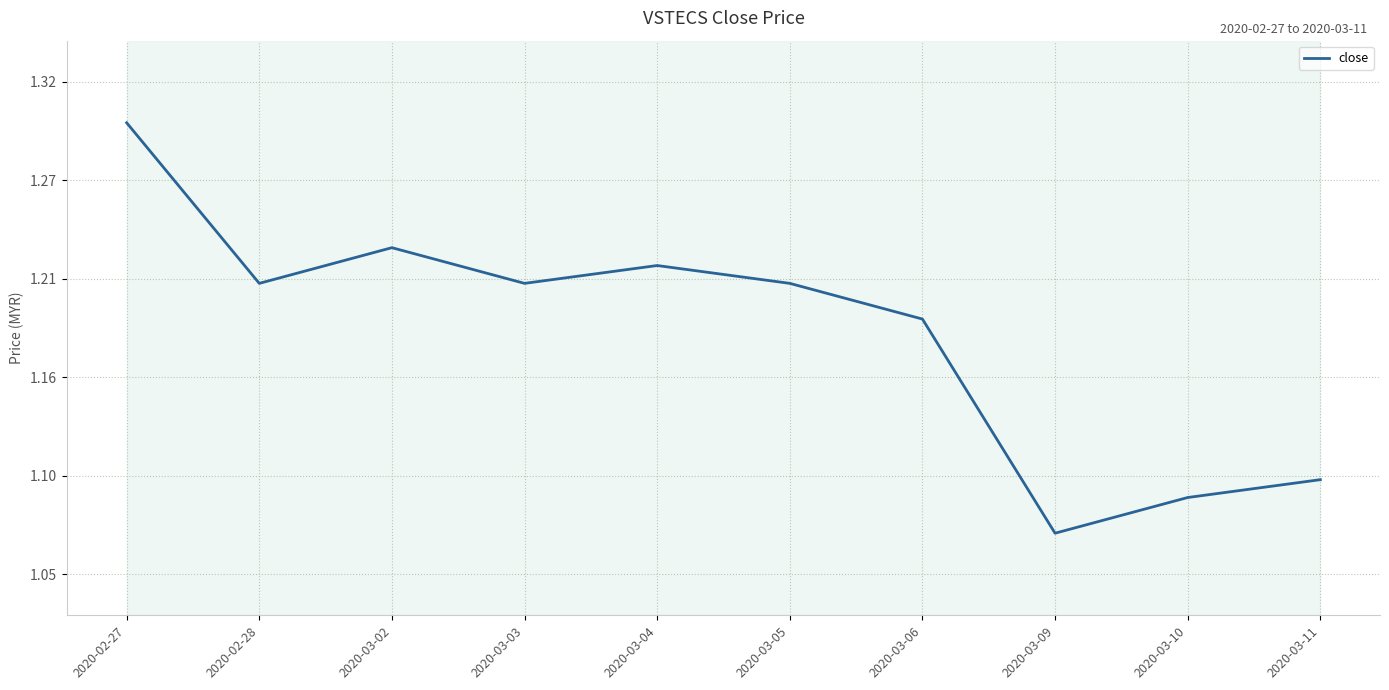

What is the greatest value displayed?

1.3